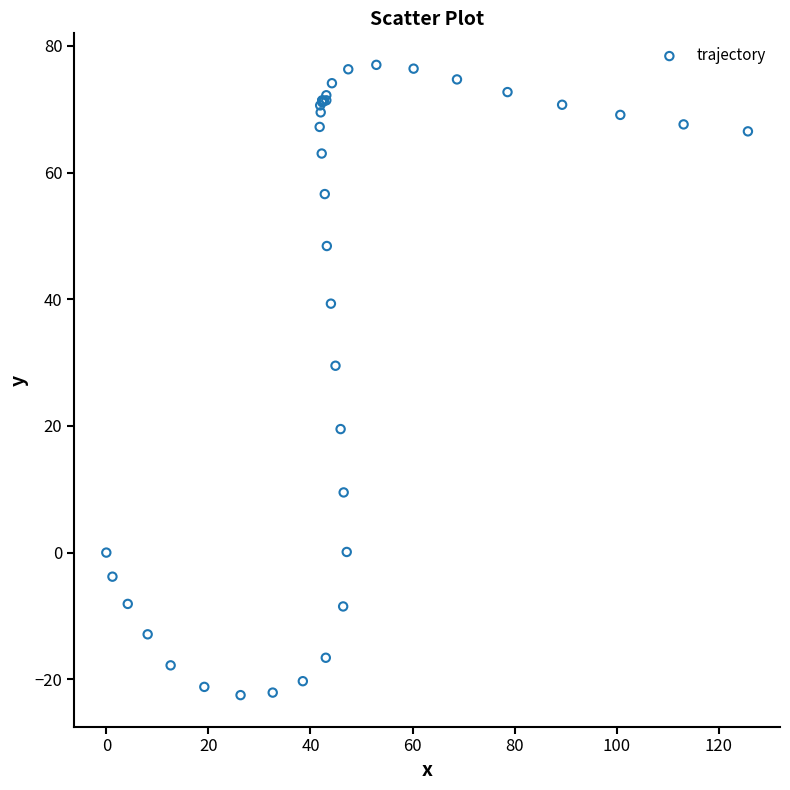

What Y value in the scatter plot is closest to 27?

29.5